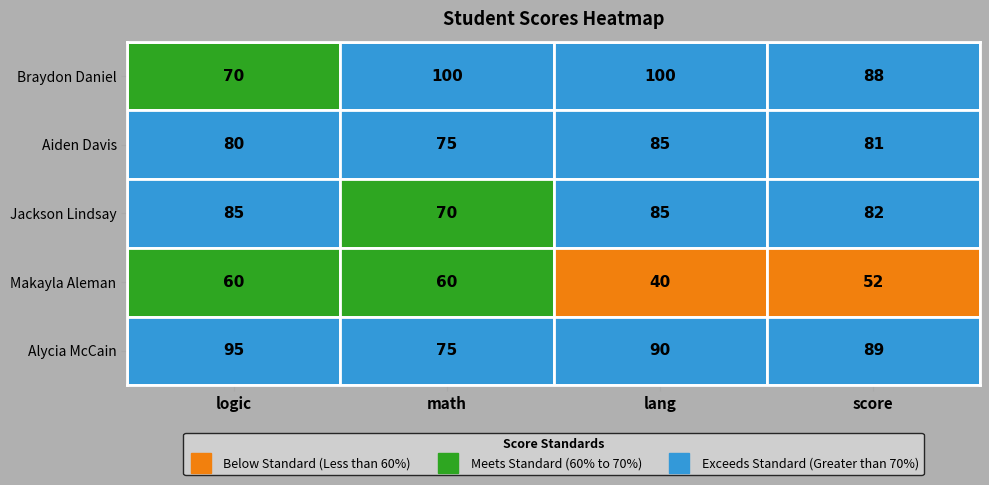

Rank the series by their maximum value, from lowest to highest.

Makayla Aleman, Aiden Davis, Jackson Lindsay, Alycia McCain, Braydon Daniel